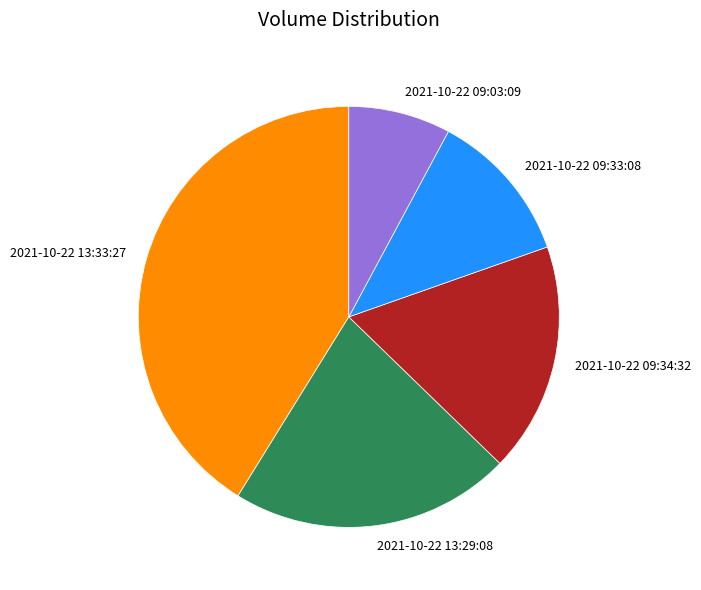

Is 2021-10-22 13:33:27 the majority of the pie?

No